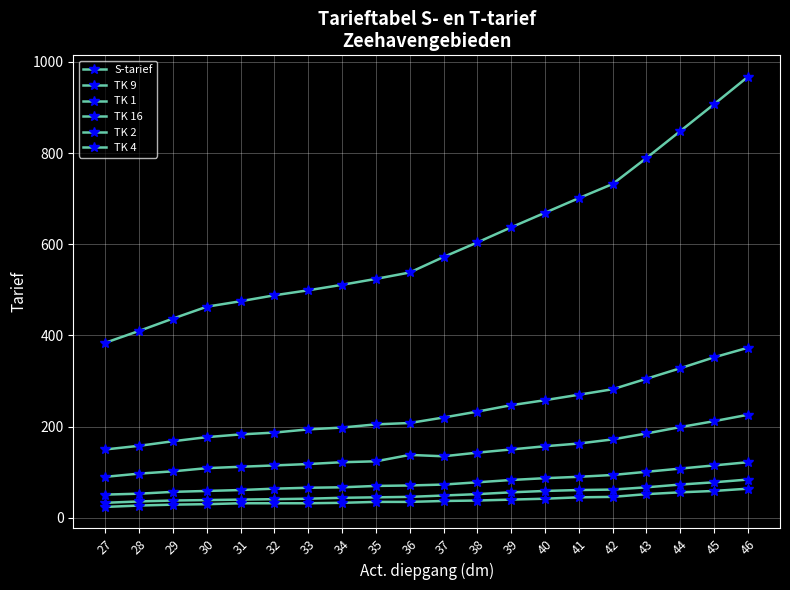

How many lines are shown in the chart?

6